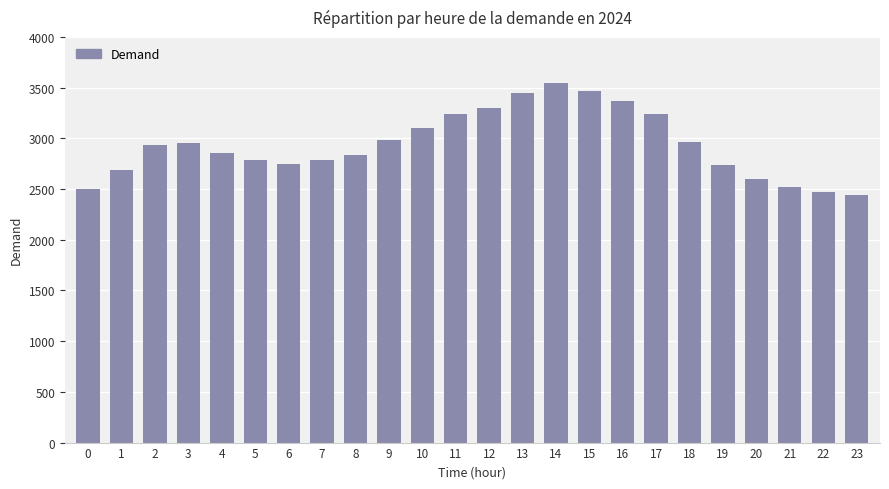

What is the change in value from 2 to 6?

-194